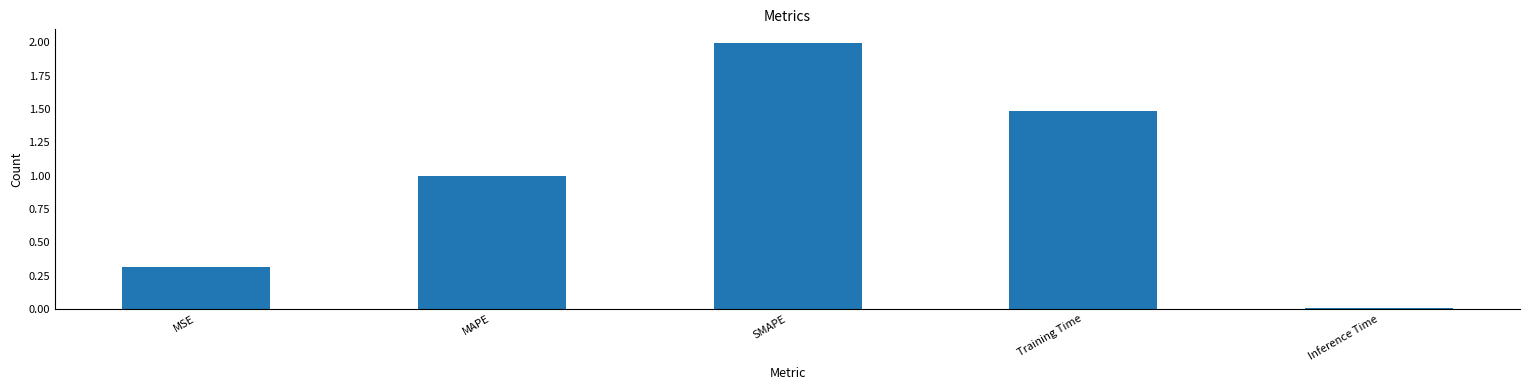

What is the label of the 2nd bar from the left?

MAPE